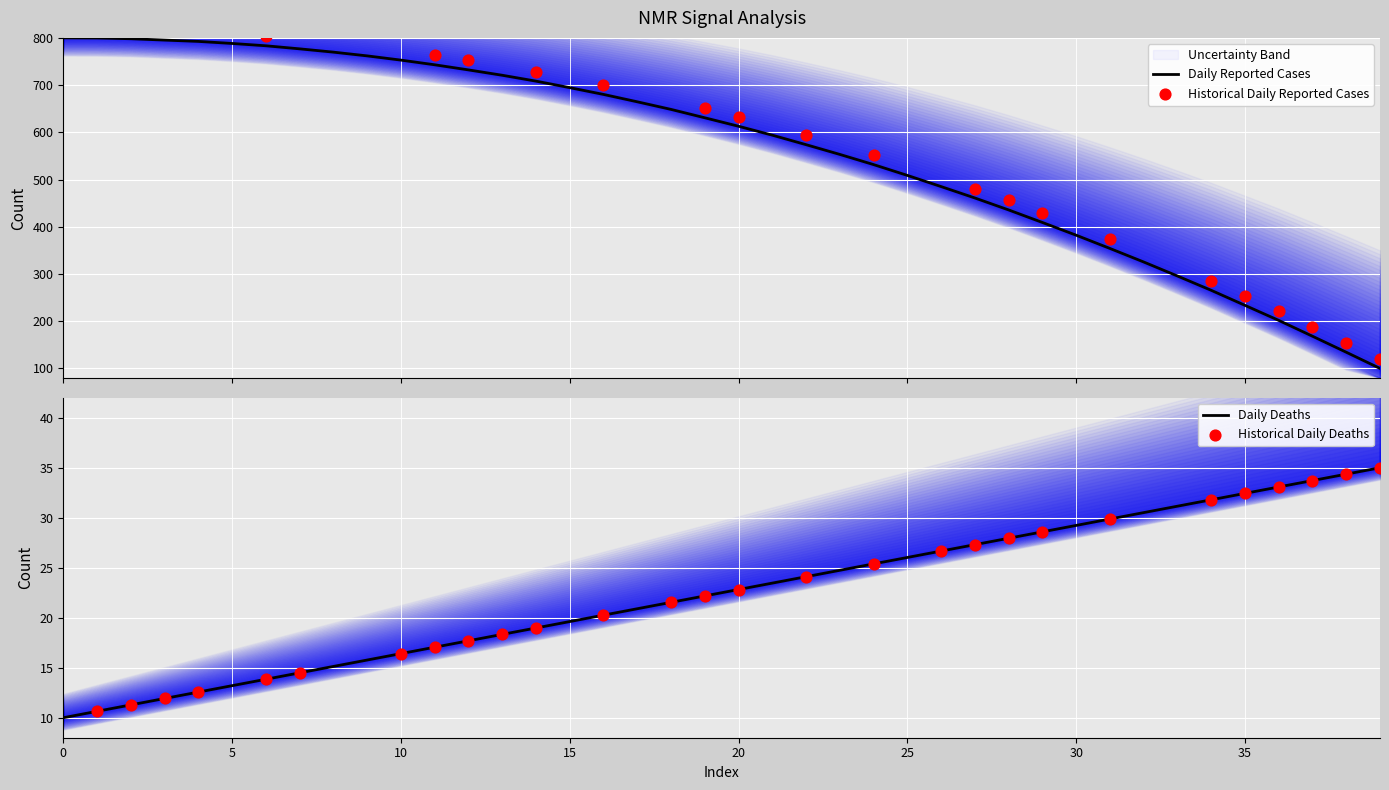

The Daily Deaths series shows 19.5 at 5. True or false?

False